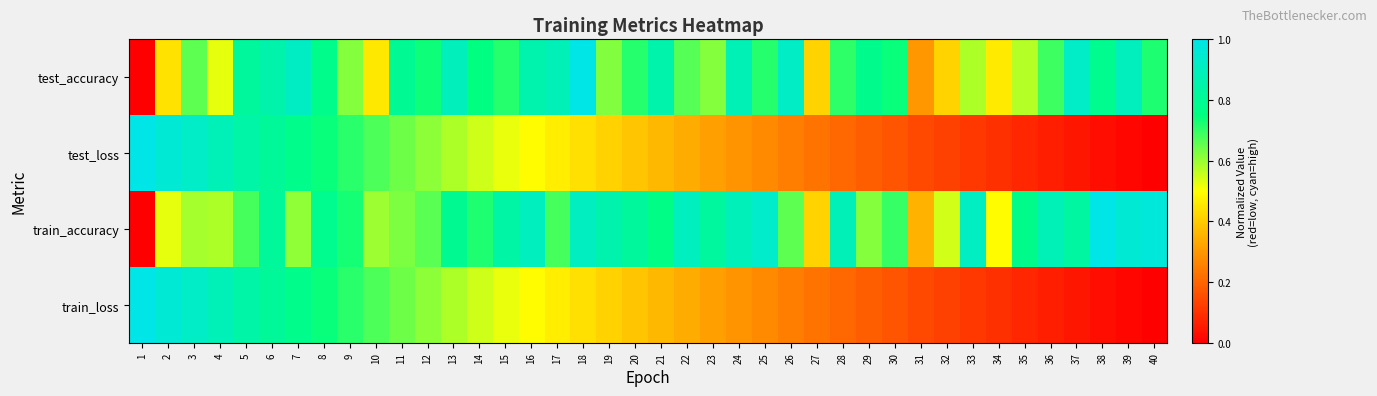

Reading left to right, what are all the values shown in this chart?

test_accuracy: 1=0.0	2=0.4	3=0.7	4=0.5	5=0.8	6=0.9	7=0.9	8=0.8	9=0.6	10=0.5	11=0.8	12=0.7	13=0.9	14=0.8	15=0.7	16=0.9	17=0.9	18=1.0	19=0.6	20=0.7	21=0.9	22=0.7	23=0.6	24=0.9	25=0.7	26=0.9	27=0.4	28=0.7	29=0.8	30=0.7	31=0.3	32=0.4	33=0.6	34=0.5	35=0.6	36=0.7	37=0.9	38=0.8	39=0.9	40=0.7
test_loss: 1=1.0	2=1.0	3=0.9	4=0.9	5=0.8	6=0.8	7=0.8	8=0.7	9=0.7	10=0.7	11=0.6	12=0.6	13=0.6	14=0.6	15=0.5	16=0.5	17=0.5	18=0.4	19=0.4	20=0.4	21=0.4	22=0.3	23=0.3	24=0.3	25=0.3	26=0.2	27=0.2	28=0.2	29=0.2	30=0.2	31=0.1	32=0.1	33=0.1	34=0.1	35=0.1	36=0.1	37=0.0	38=0.0	39=0.0	40=0.0
train_accuracy: 1=0.0	2=0.5	3=0.6	4=0.6	5=0.7	6=0.8	7=0.6	8=0.8	9=0.7	10=0.6	11=0.6	12=0.7	13=0.8	14=0.7	15=0.8	16=0.9	17=0.7	18=0.9	19=0.9	20=0.8	21=0.8	22=0.9	23=0.8	24=0.9	25=0.9	26=0.7	27=0.4	28=0.9	29=0.6	30=0.7	31=0.4	32=0.5	33=0.9	34=0.5	35=0.8	36=0.9	37=0.8	38=1.0	39=1.0	40=1.0
train_loss: 1=1.0	2=1.0	3=0.9	4=0.9	5=0.8	6=0.8	7=0.8	8=0.7	9=0.7	10=0.7	11=0.6	12=0.6	13=0.6	14=0.6	15=0.5	16=0.5	17=0.5	18=0.4	19=0.4	20=0.4	21=0.4	22=0.3	23=0.3	24=0.3	25=0.3	26=0.2	27=0.2	28=0.2	29=0.2	30=0.2	31=0.1	32=0.1	33=0.1	34=0.1	35=0.1	36=0.1	37=0.0	38=0.0	39=0.0	40=0.0